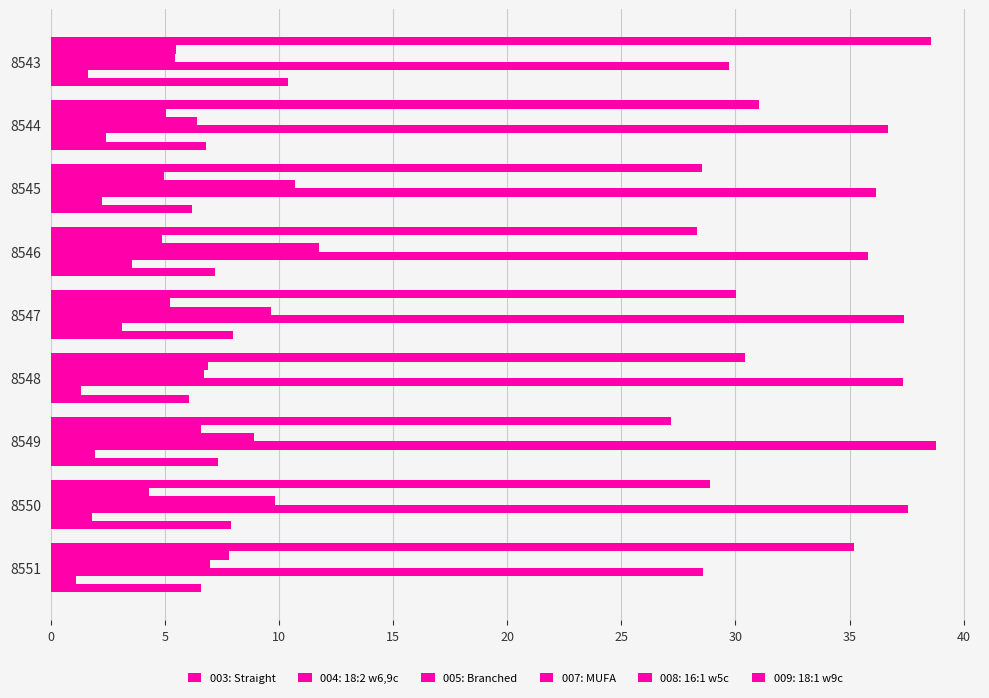

What is the value of the 005: Branched bar at the 3rd from the left?

10.7